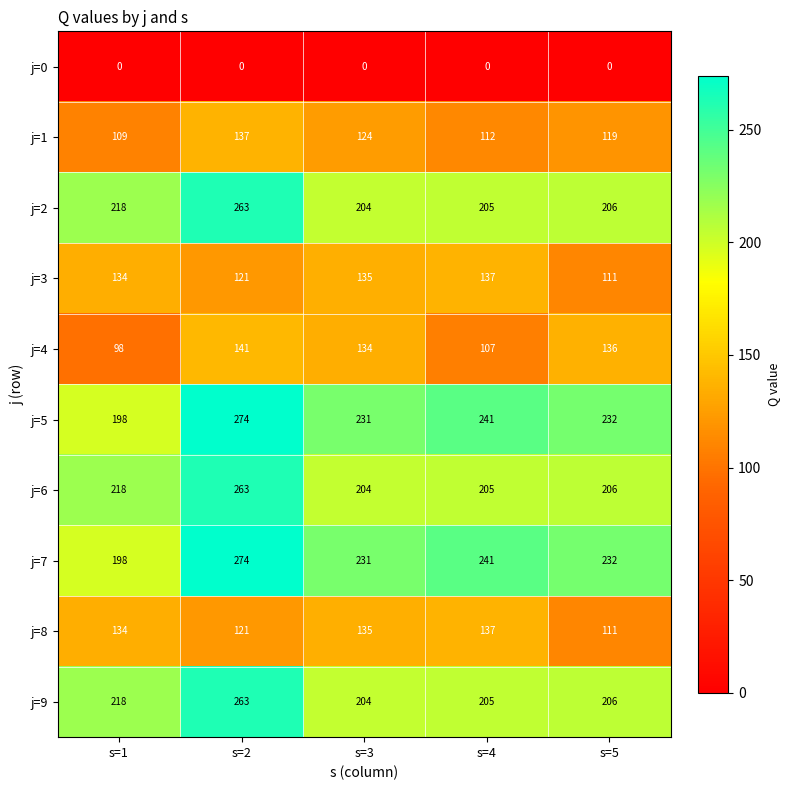

What is the sum of the j=2 values at s=2 and s=3?

467